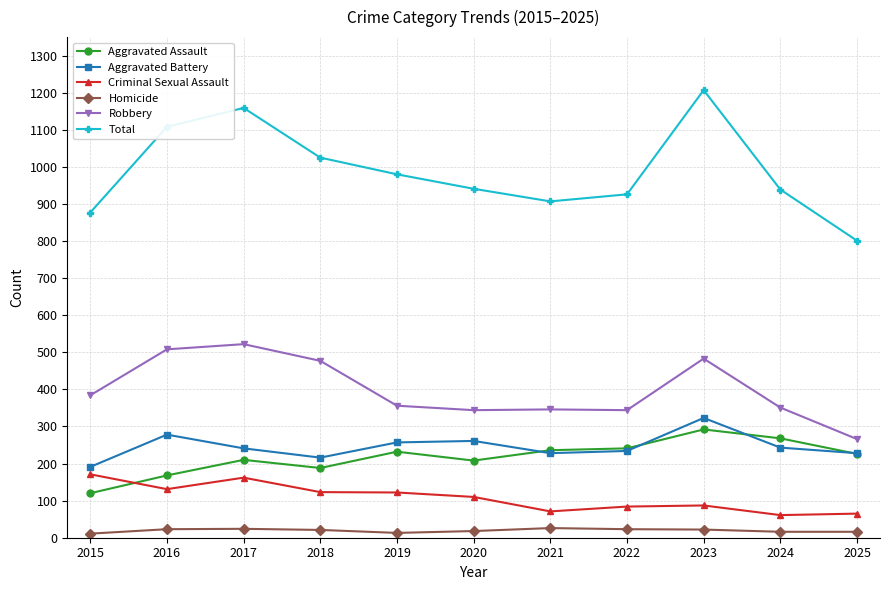

Where is the first local minimum for Aggravated Assault?

2018